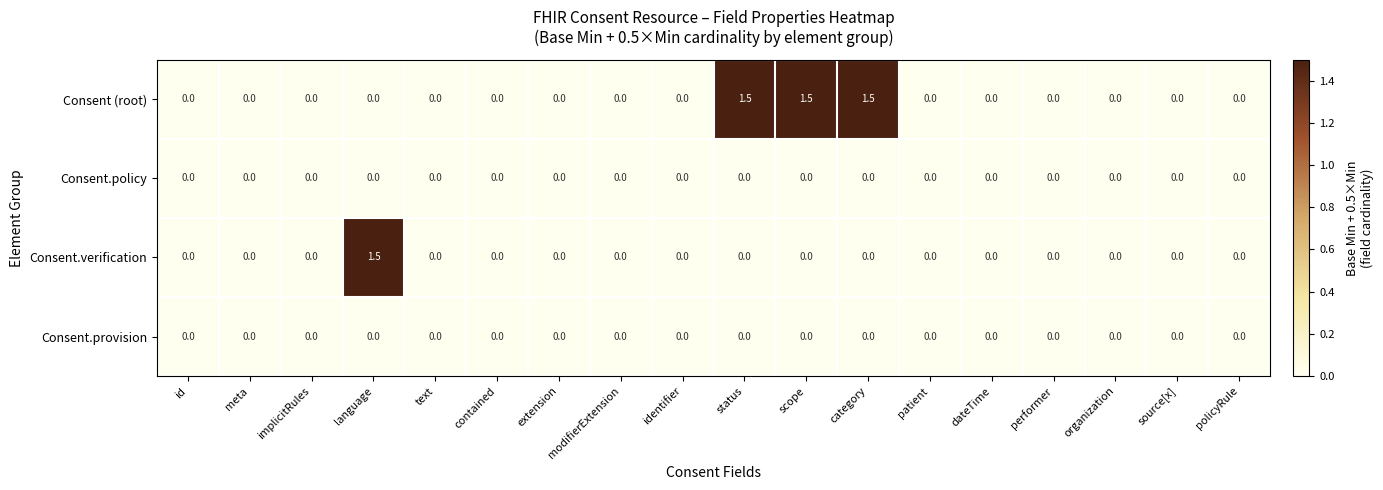

What is the sum of all Consent.verification values?

1.5